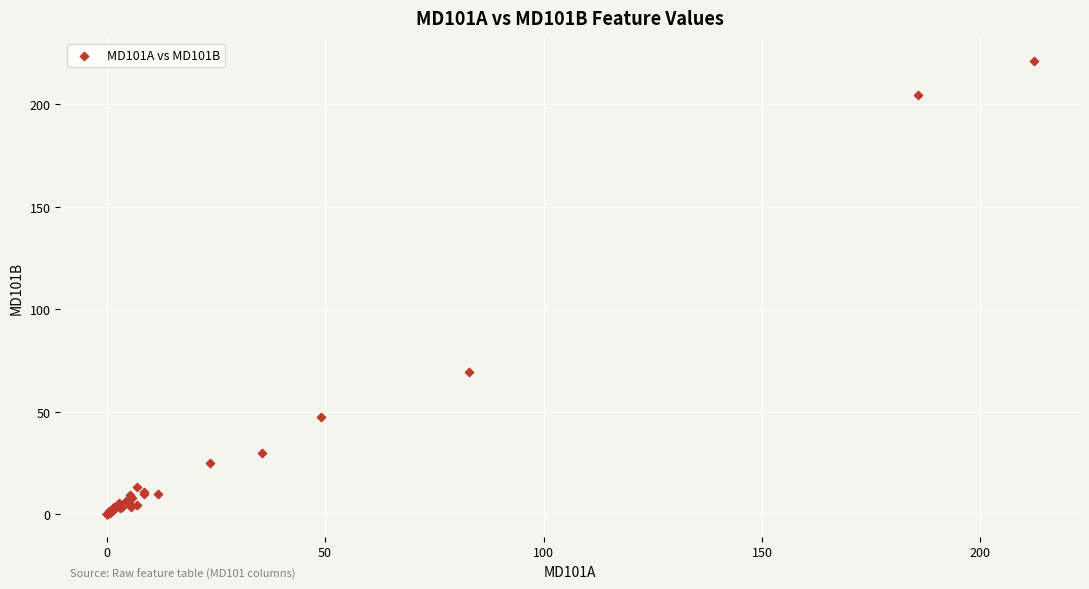

What Y value in the scatter plot is closest to 110?

69.1